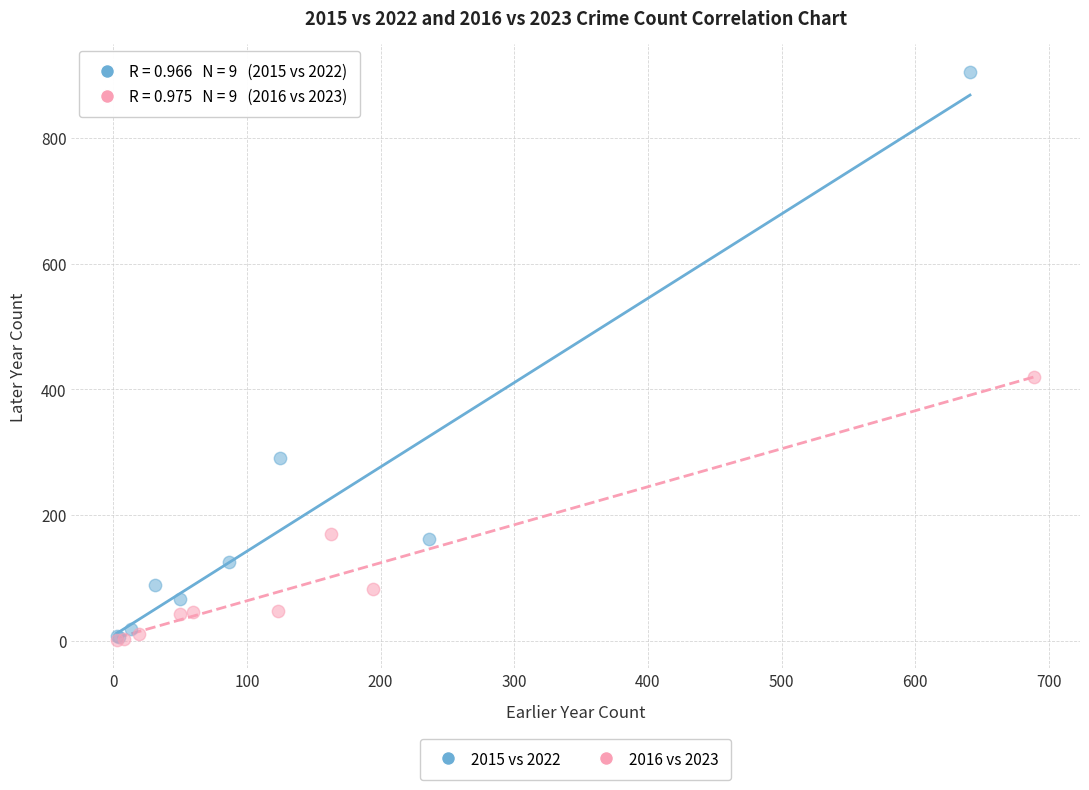

Which series has the largest Y range (max minus min)?

2015 vs 2022